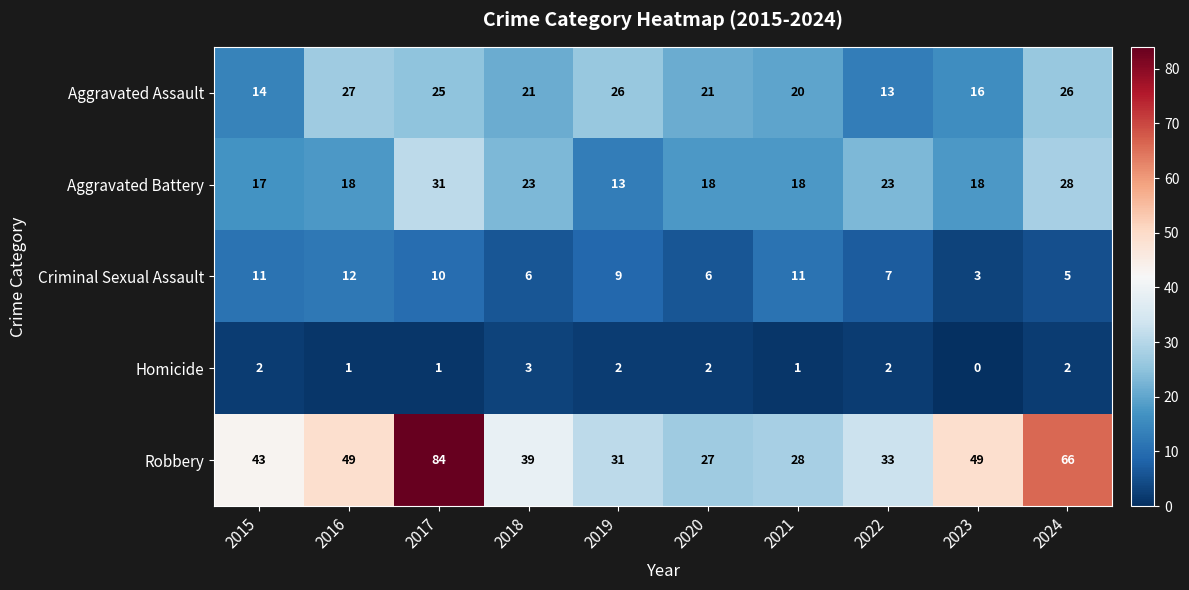

At which label does Robbery reach its peak?

2017